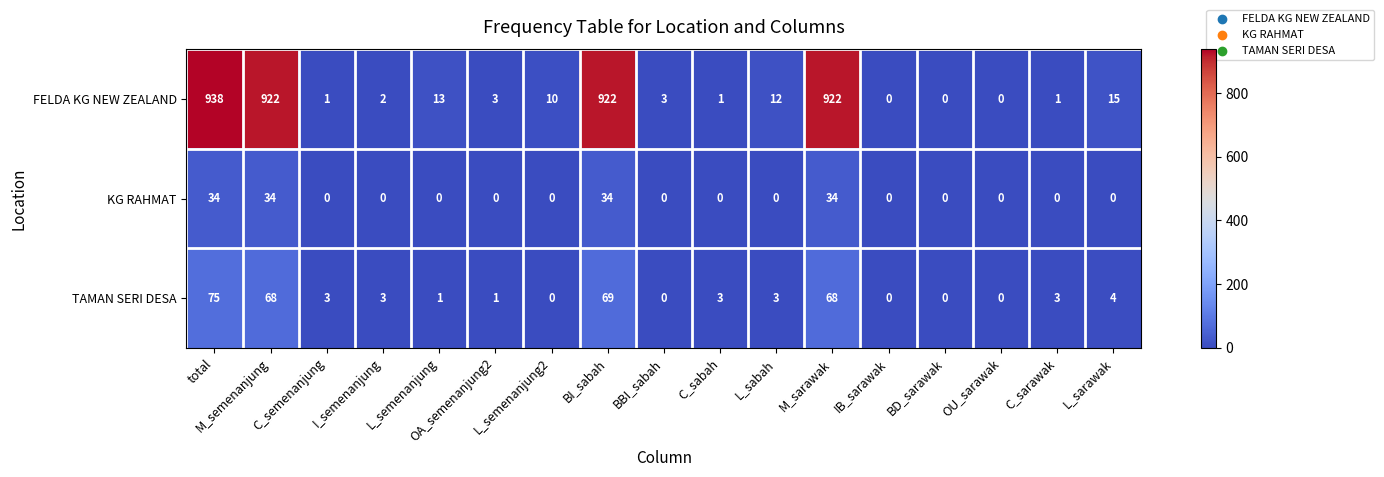

Between I_semenanjung and BBI_sabah, which series saw the biggest shift?

TAMAN SERI DESA